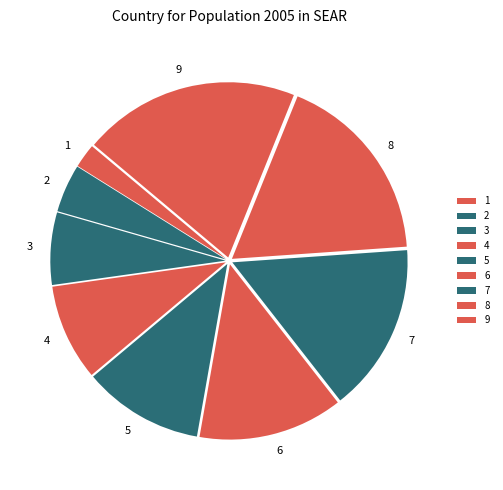

Is there any slice that represents more than half of the pie?

No